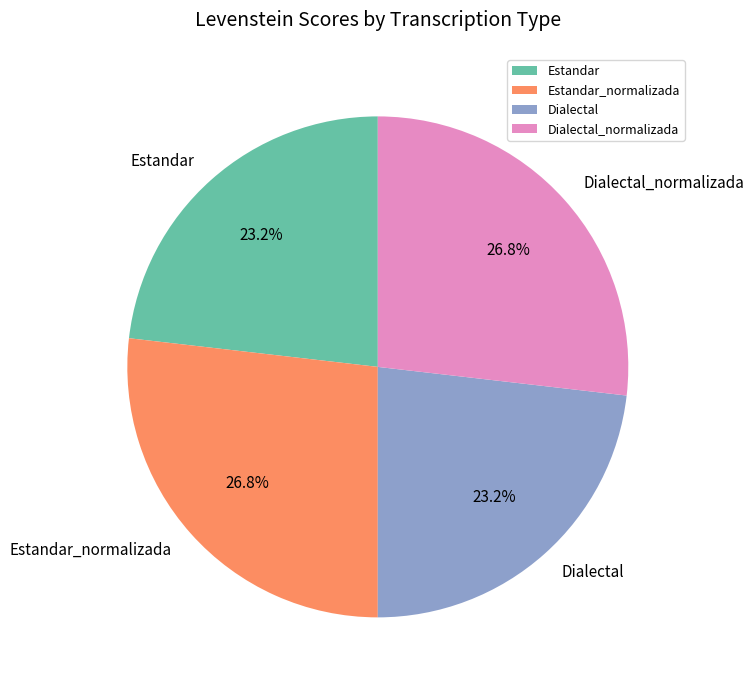

Approximately how many times larger is the value at Estandar_normalizada compared to Dialectal_normalizada?

1.0